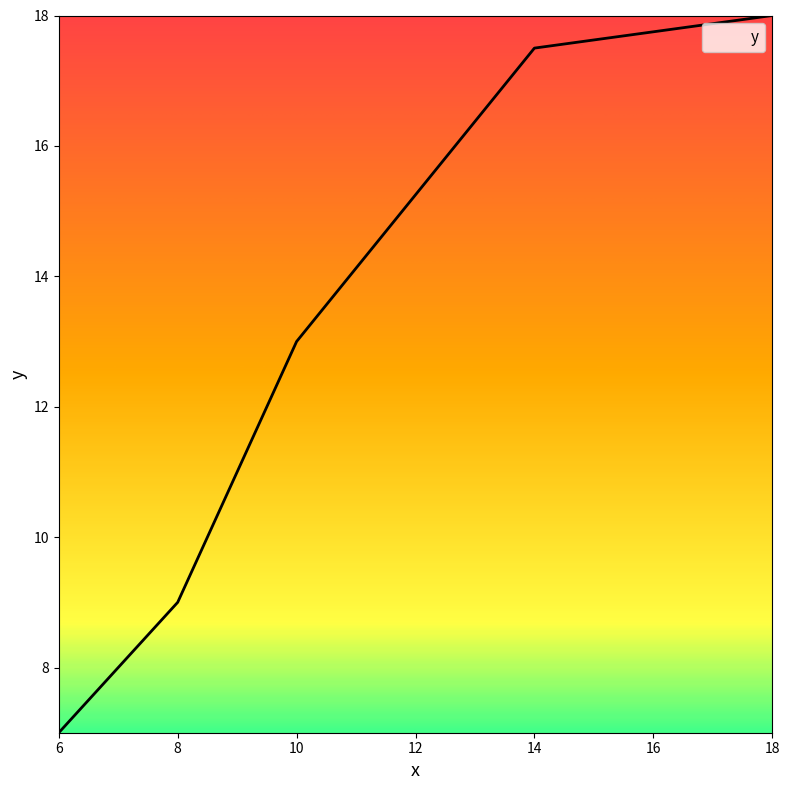

What is the average value?

12.9